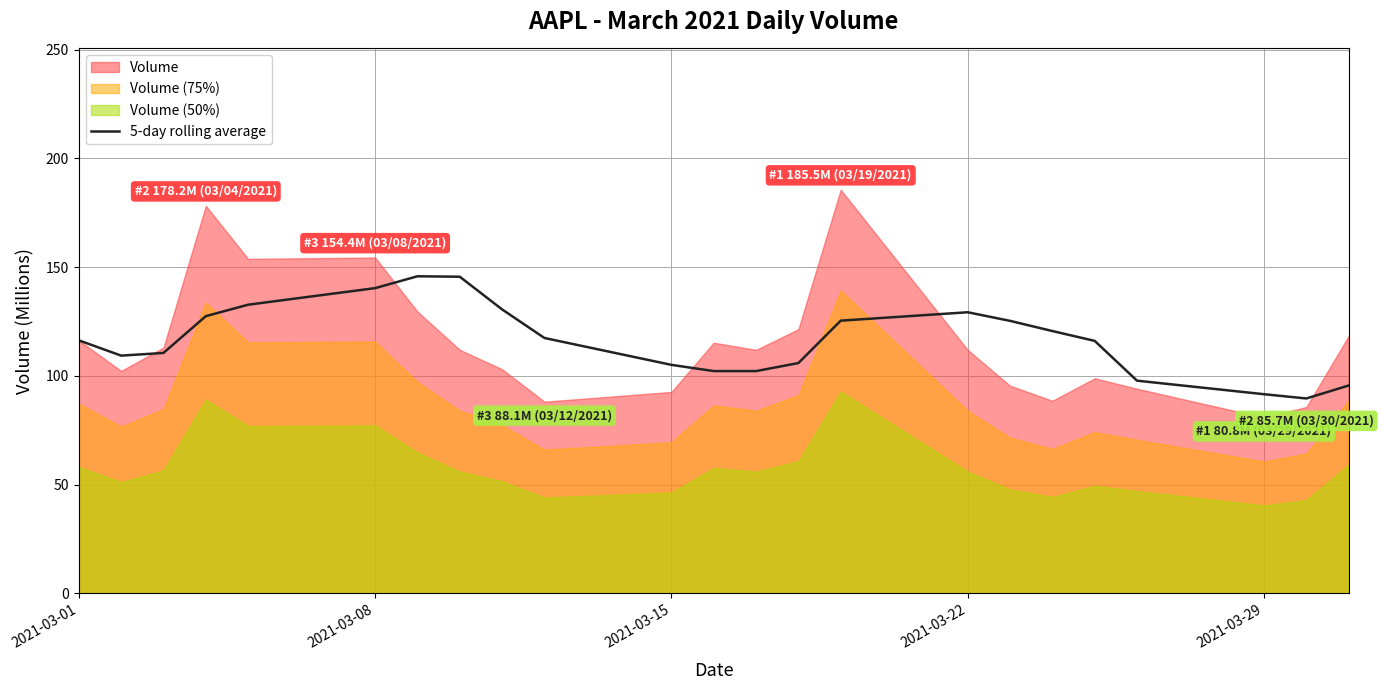

How many data points are above 116?

13